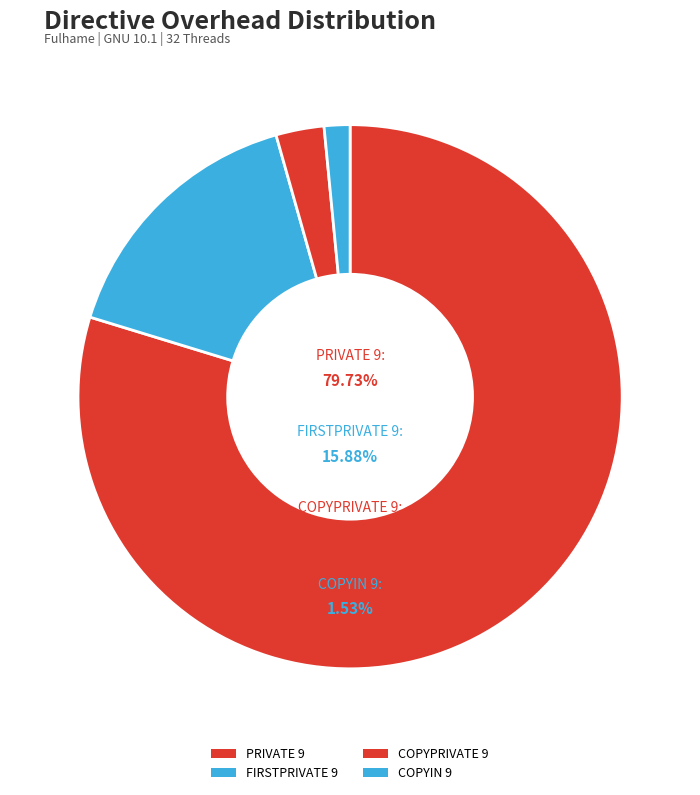

Is it true that COPYPRIVATE 9 is 3% of the pie?

True